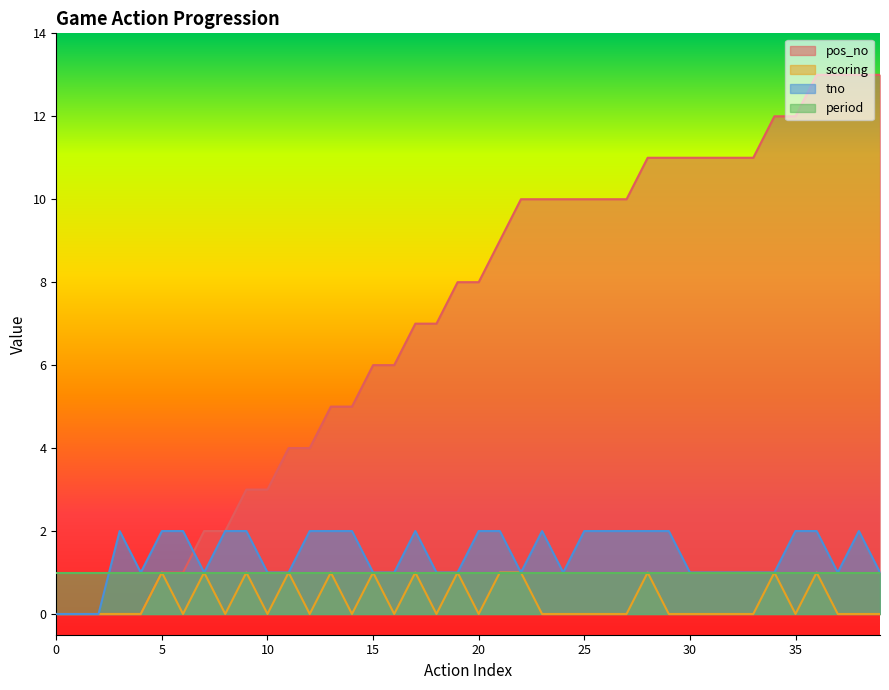

True or false: scoring and pos_no intersect in this chart.

False